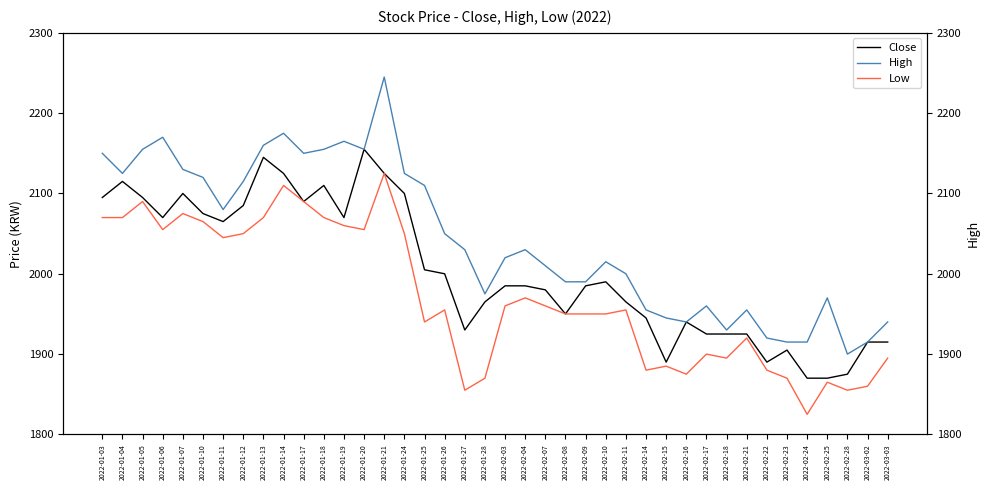

What is the greatest value displayed?

2245